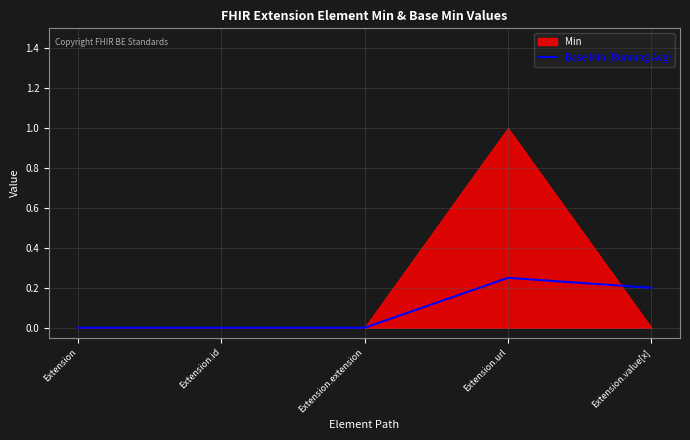

Rank the categories by value from highest to lowest.

Extension.url, Extension.value[x], Extension, Extension.id, Extension.extension